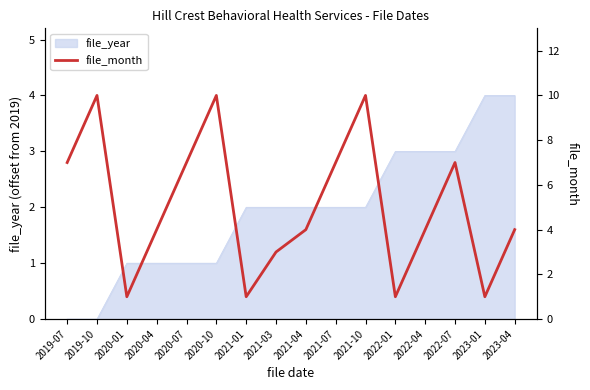

List the labels in order of value, smallest first.

2020-01, 2021-01, 2022-01, 2023-01, 2021-03, 2020-04, 2021-04, 2022-04, 2023-04, 2019-07, 2020-07, 2021-07, 2022-07, 2019-10, 2020-10, 2021-10